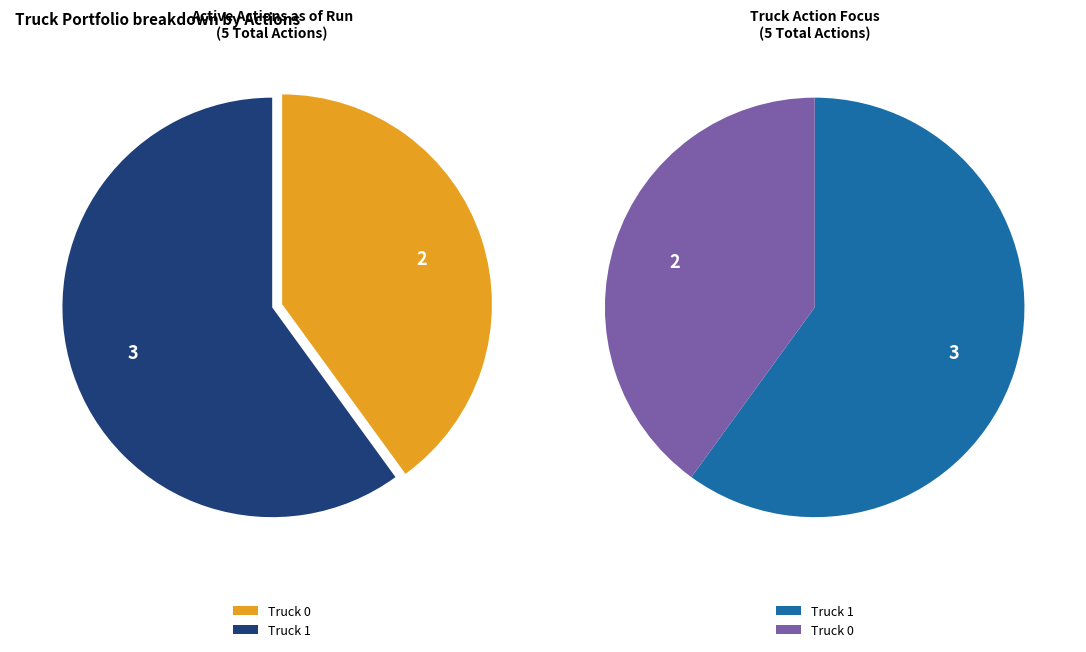

To the nearest percent, what is the difference between the largest and smallest slice percentages?

20%